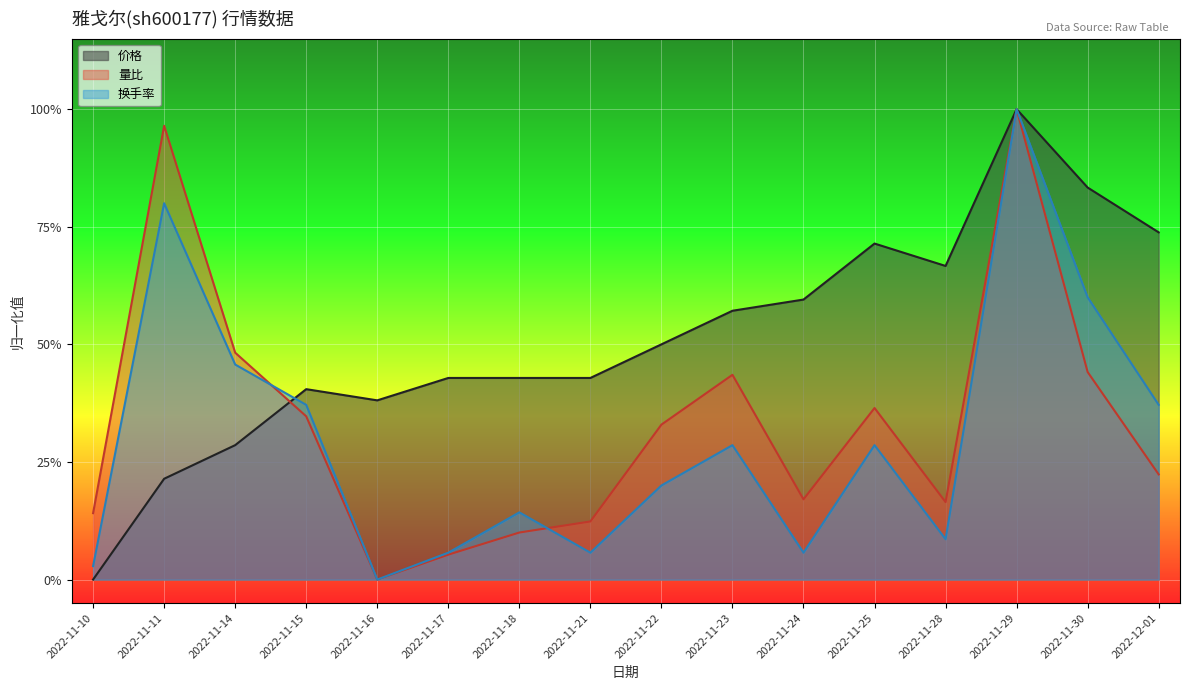

Rank the series by their average value, from highest to lowest.

价格, 量比, 换手率